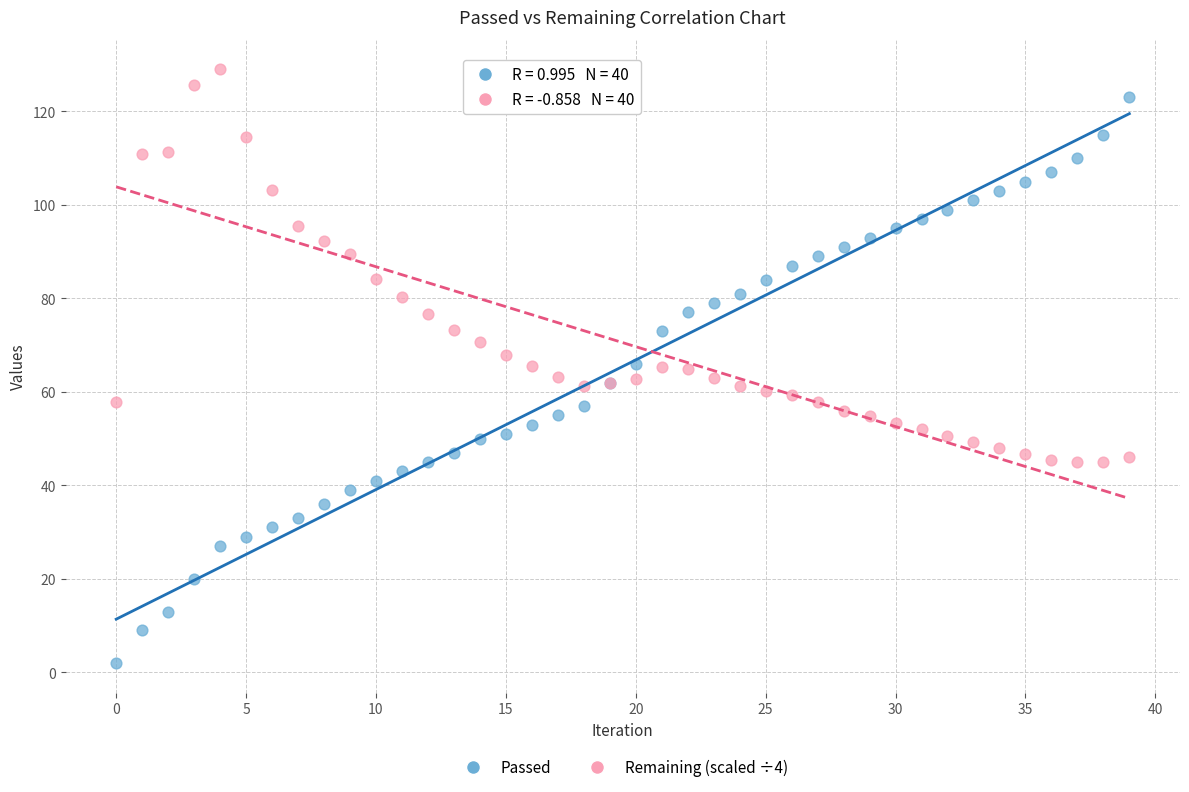

Which series contains the highest Y value?

Remaining (scaled ÷4)